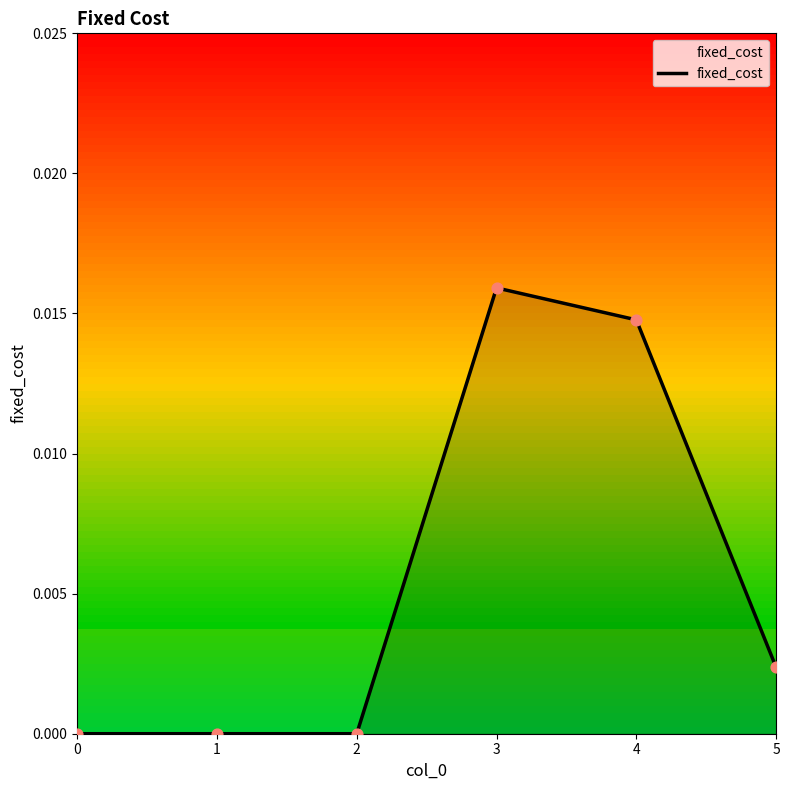

Which has a higher value, 4 or 2?

4